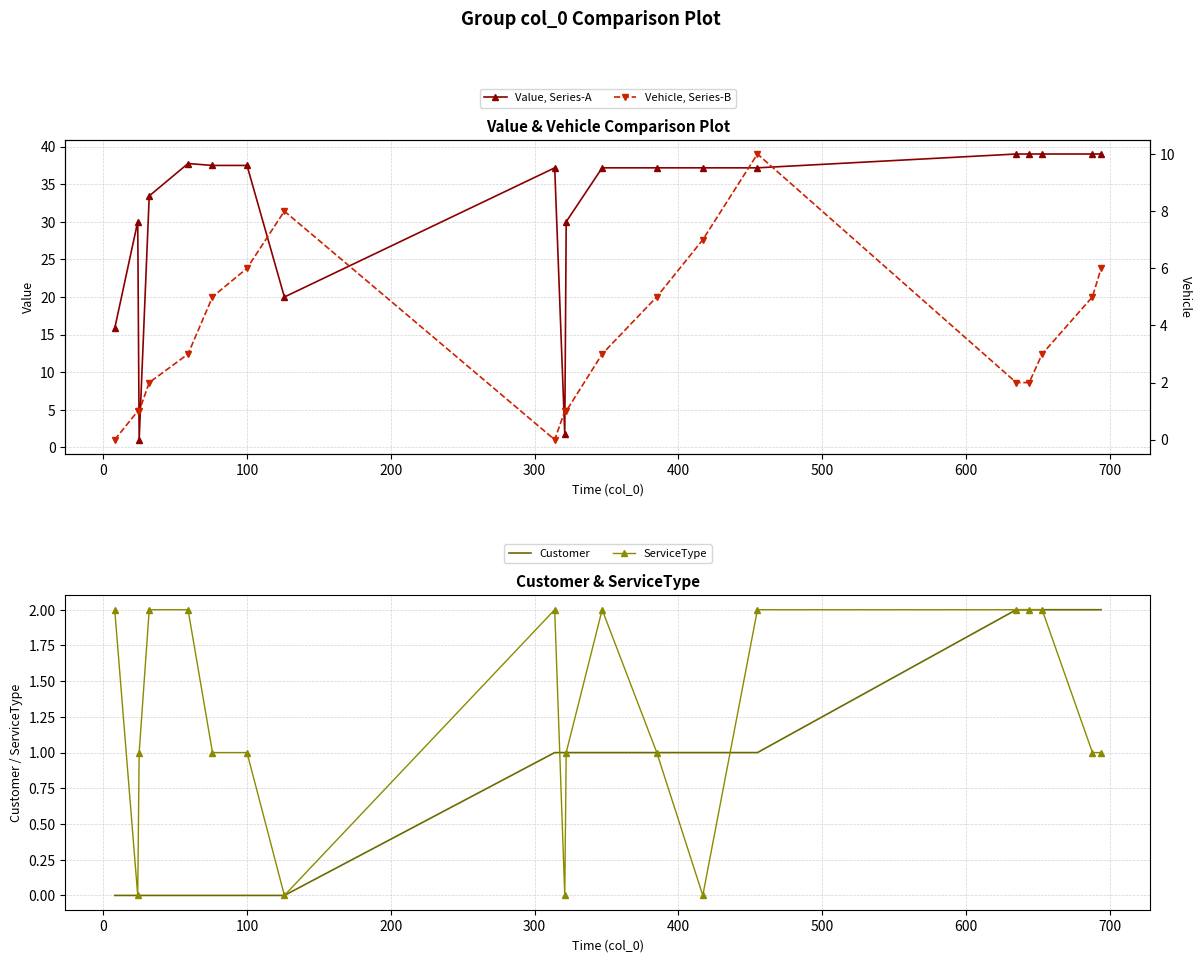

What is the minimum value for Value, Series-A?

1.0